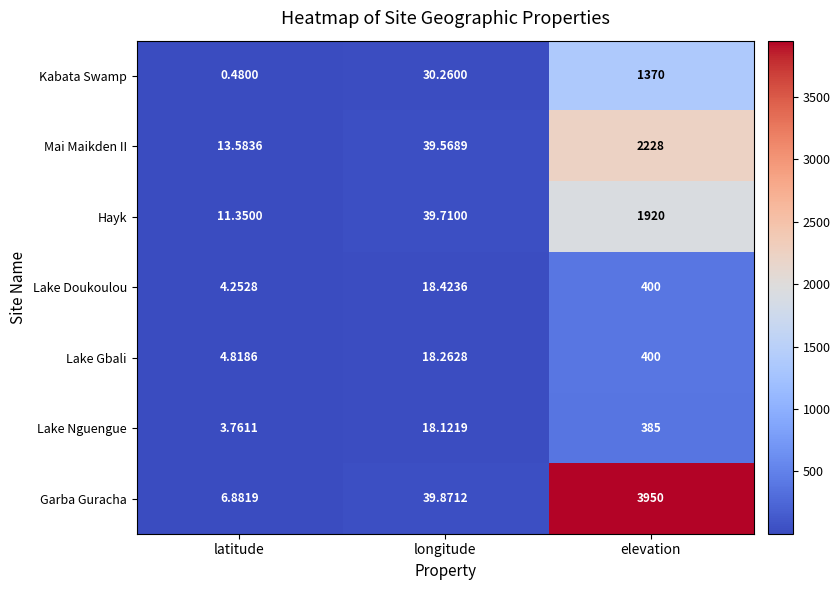

Which series has the widest spread of values?

Garba Guracha